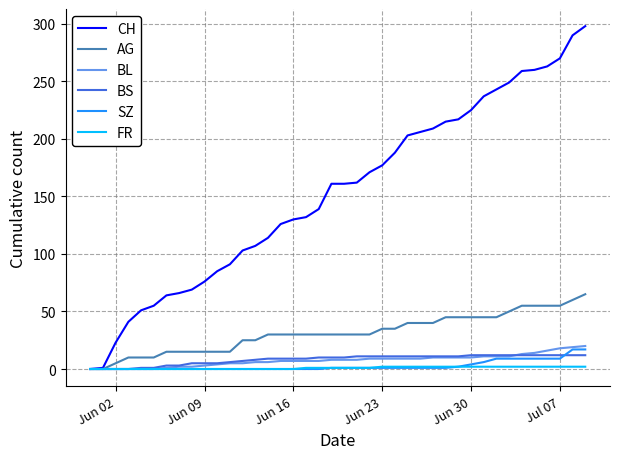

Which series has the widest spread of values?

CH